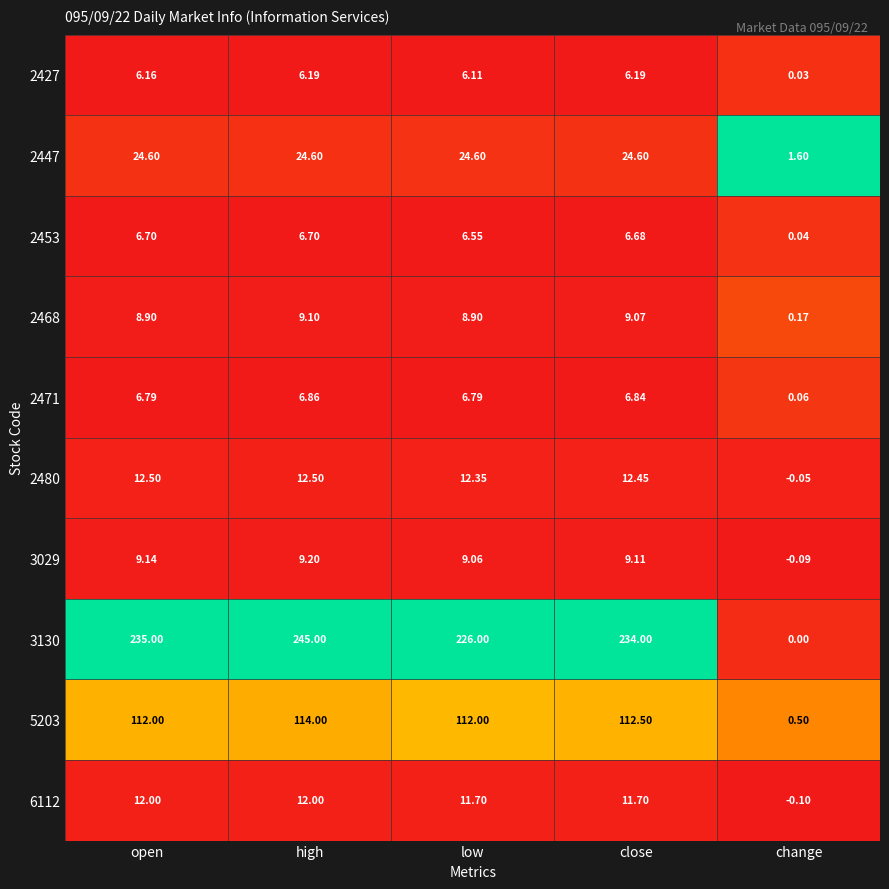

Which series has the largest range (max minus min)?

3130